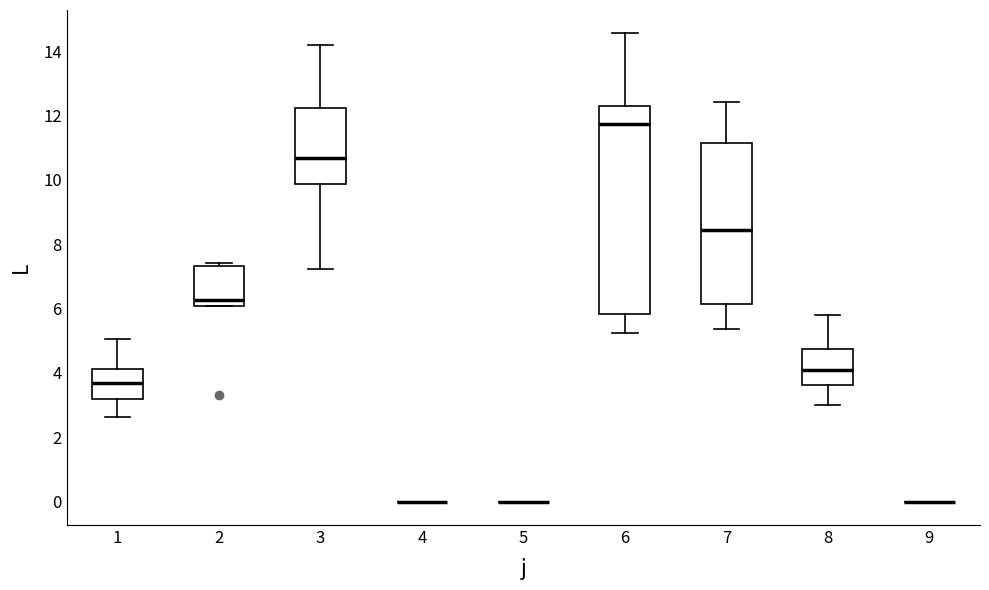

Reading left to right, read every box against the y-axis: the position of its median line, the range the box covers, and the ends of its whiskers. The values are not printed on the chart, so give them approximately, as read against the axis.

1: median 3.6, box 3.2 to 4.2, whiskers 2.6 to 5.0
2: median 6.2, box 6.0 to 7.4, whiskers 6.0 to 7.4 (just above the box's upper edge)
3: median 10.6, box 9.8 to 12.2, whiskers 7.2 to 14.2
4: box collapsed to a line at 0.0, whiskers 0.0 to 0.0
5: box collapsed to a line at 0.0, whiskers 0.0 to 0.0
6: median 11.8, box 5.8 to 12.2, whiskers 5.2 to 14.6
7: median 8.4, box 6.2 to 11.2, whiskers 5.4 to 12.4
8: median 4.0, box 3.6 to 4.8, whiskers 3.0 to 5.8
9: box collapsed to a line at 0.0, whiskers 0.0 to 0.0